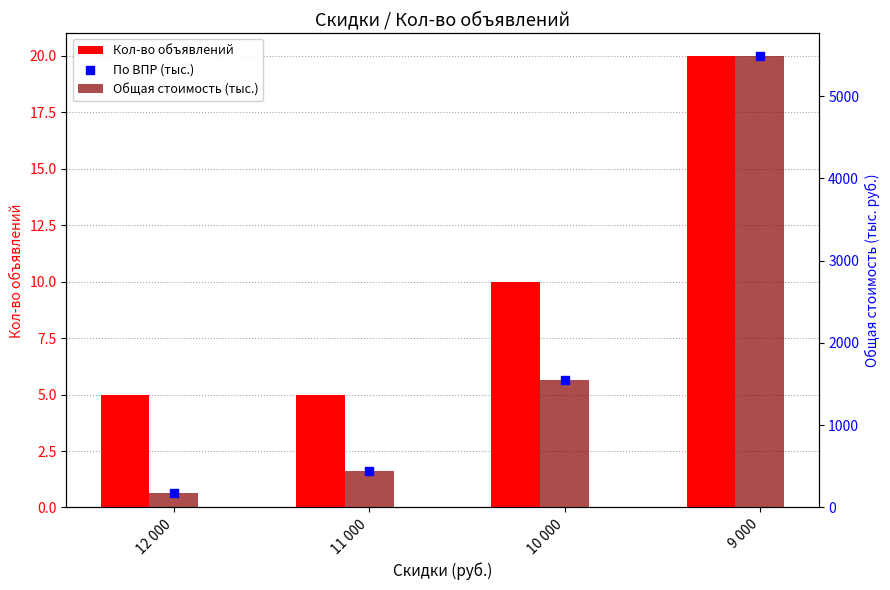

Which series has the widest spread of Y values?

Общая стоимость (тыс.)